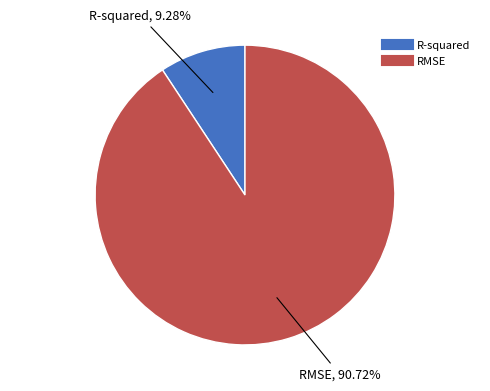

What is the total percentage of R-squared and RMSE?

100.0%